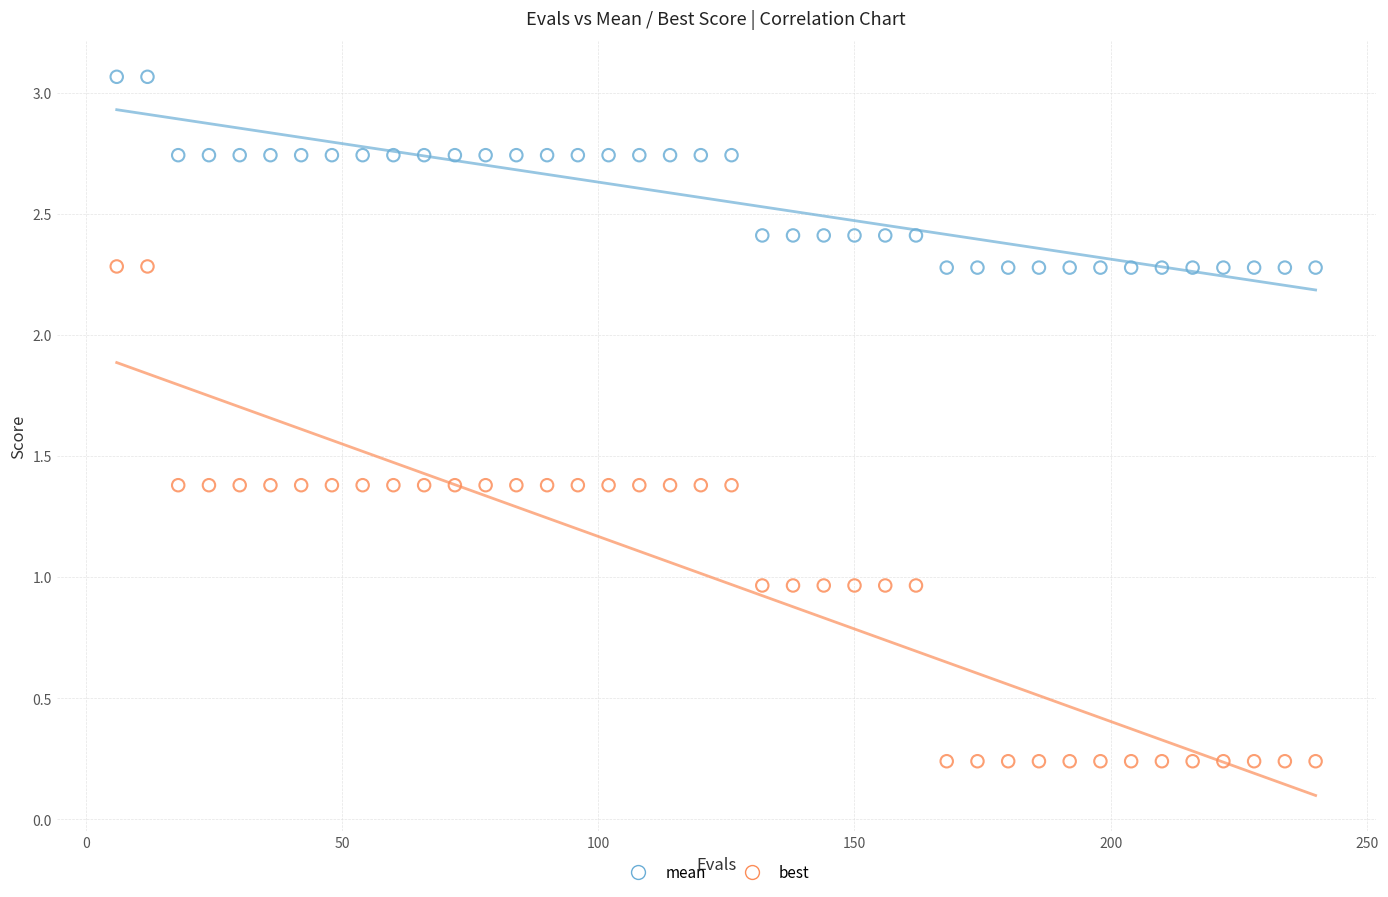

What are all the series names shown in the legend?

mean, best